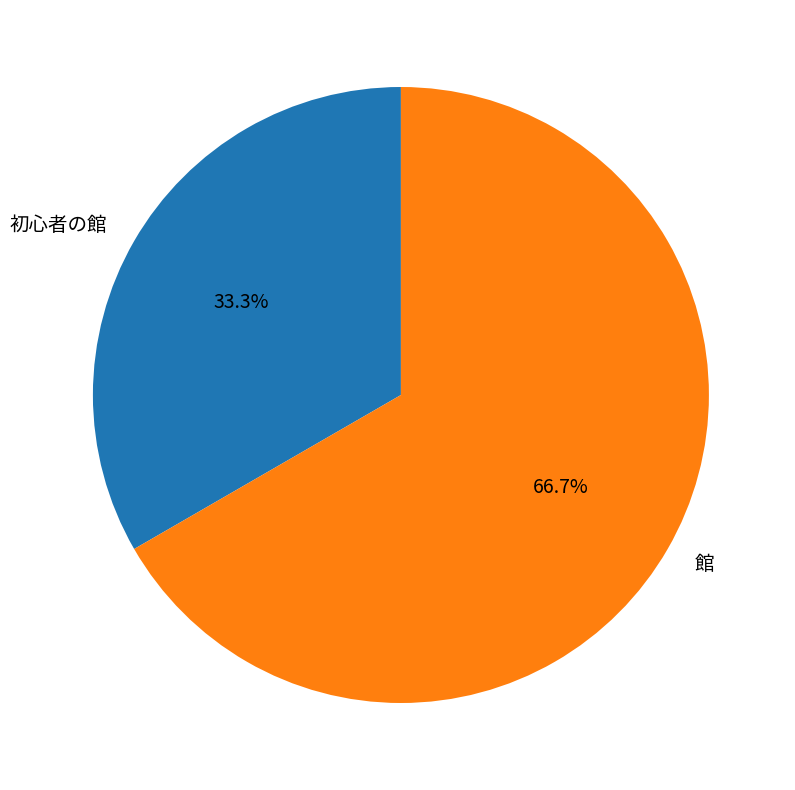

Which category has the biggest portion of the pie?

館